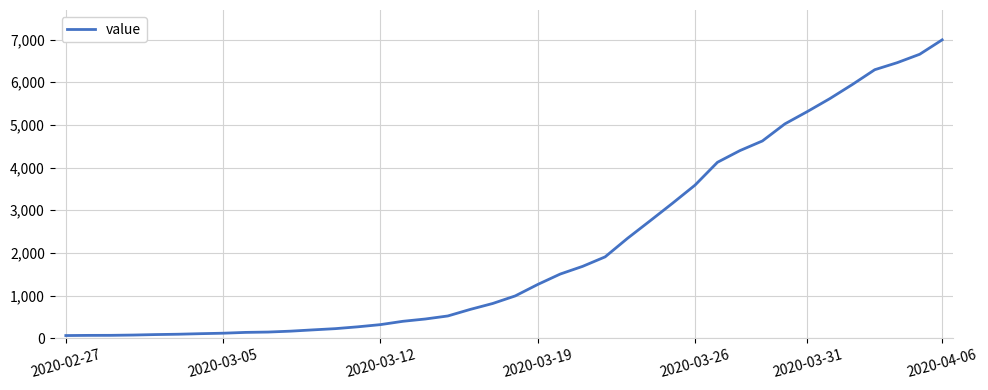

What is the maximum value shown in the chart?

6995